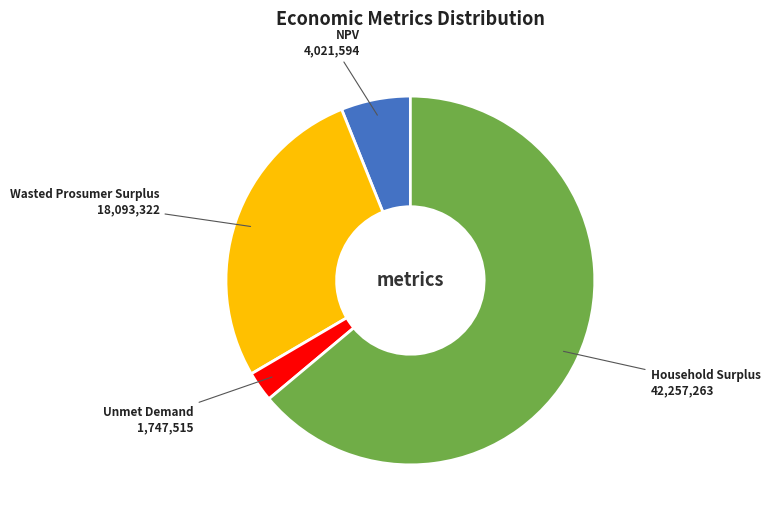

Approximately how many times larger is the value at Wasted Prosumer Surplus compared to NPV?

4.5